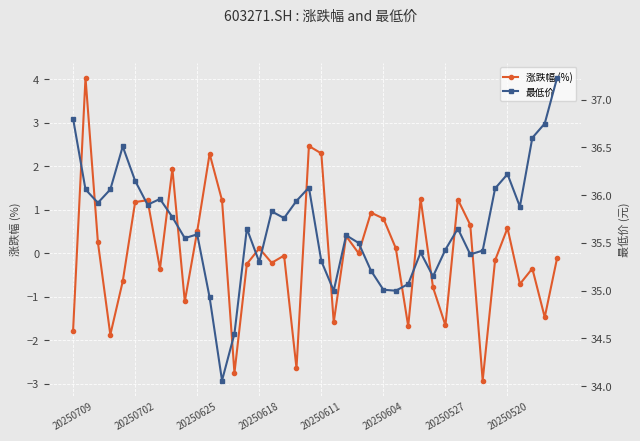

True or false: 涨跌幅 (%) has a value of 0.8 at 20250702.

False